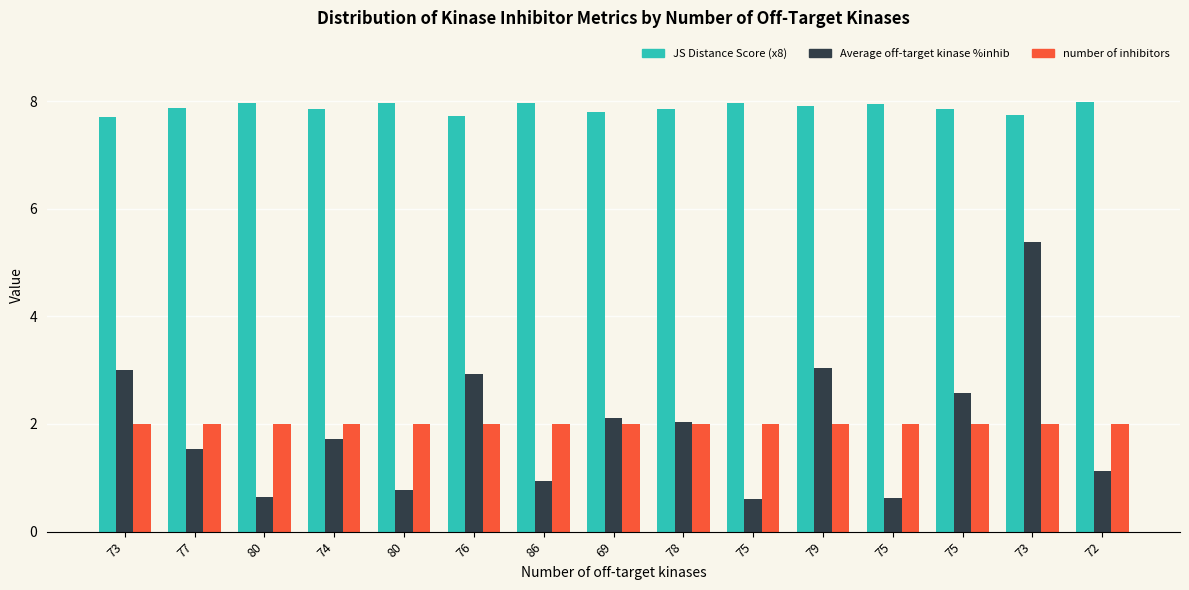

Count the number of data series in this chart.

3